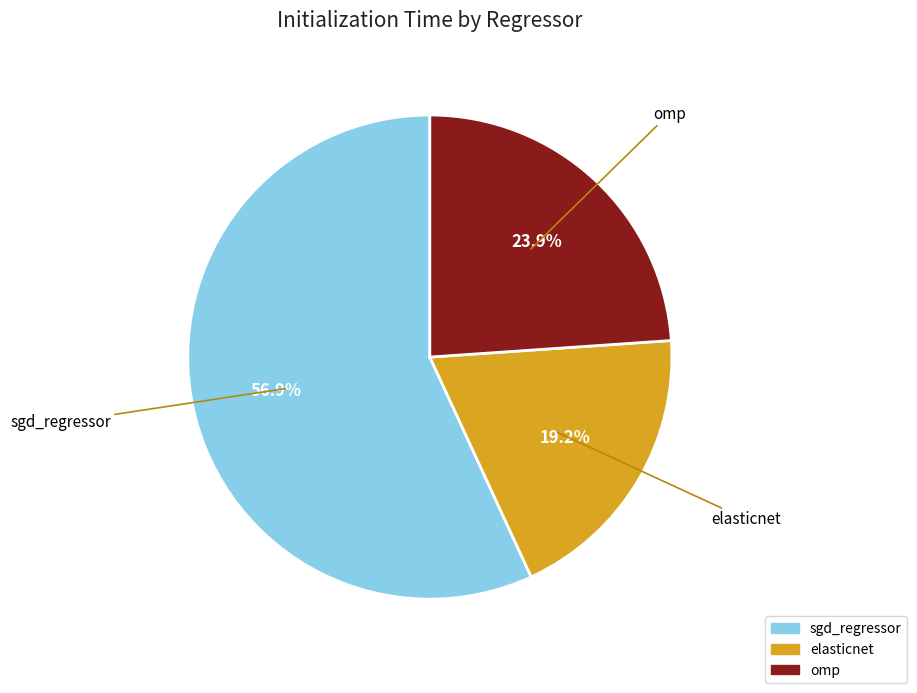

To the nearest percent, what is the difference between the largest and smallest slice percentages?

38%